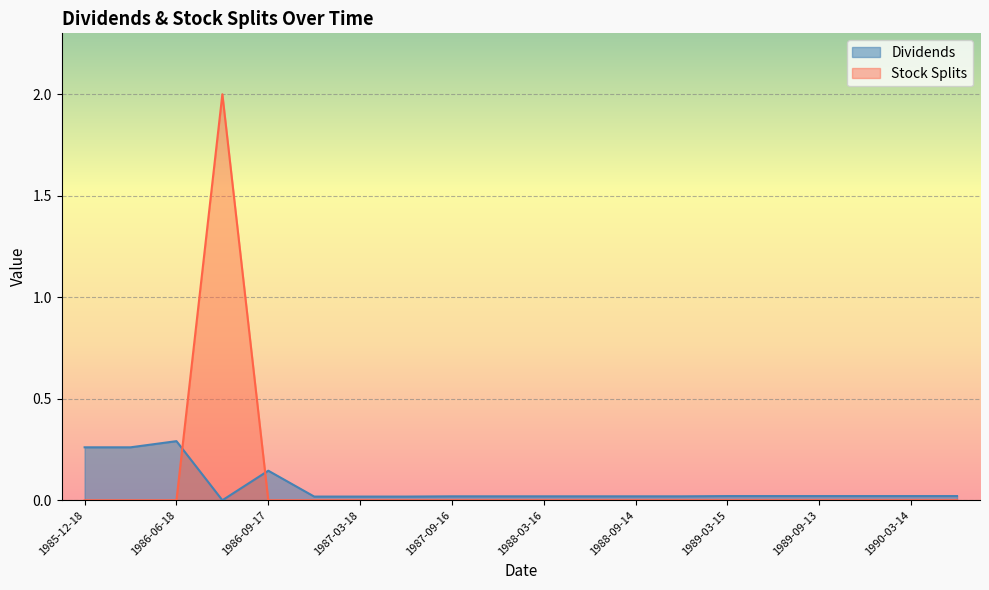

How many lines are shown in the chart?

2